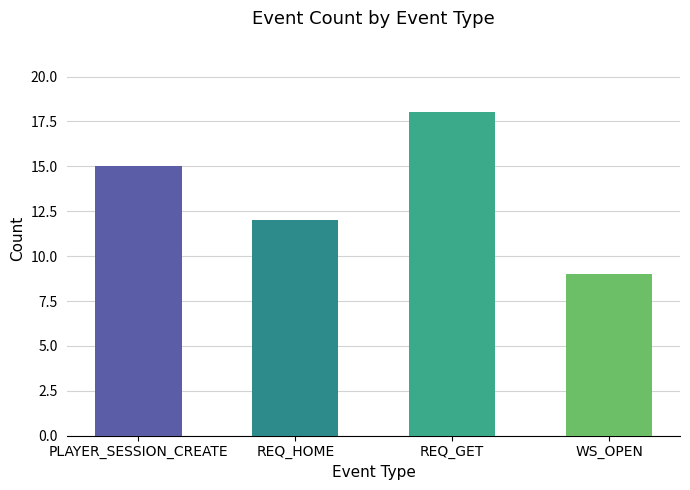

What is the change in value from REQ_GET to WS_OPEN?

-9